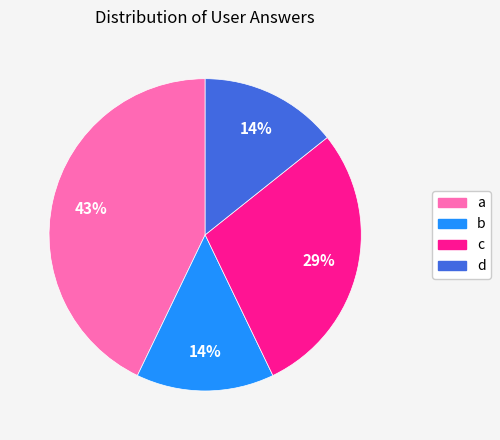

Is there a majority slice in this chart?

No